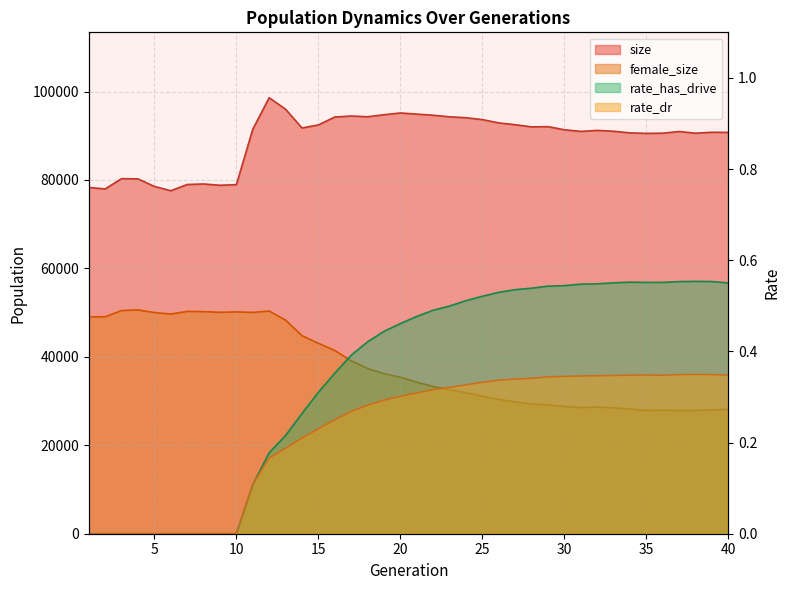

True or false: rate_has_drive and size cross at least once.

False